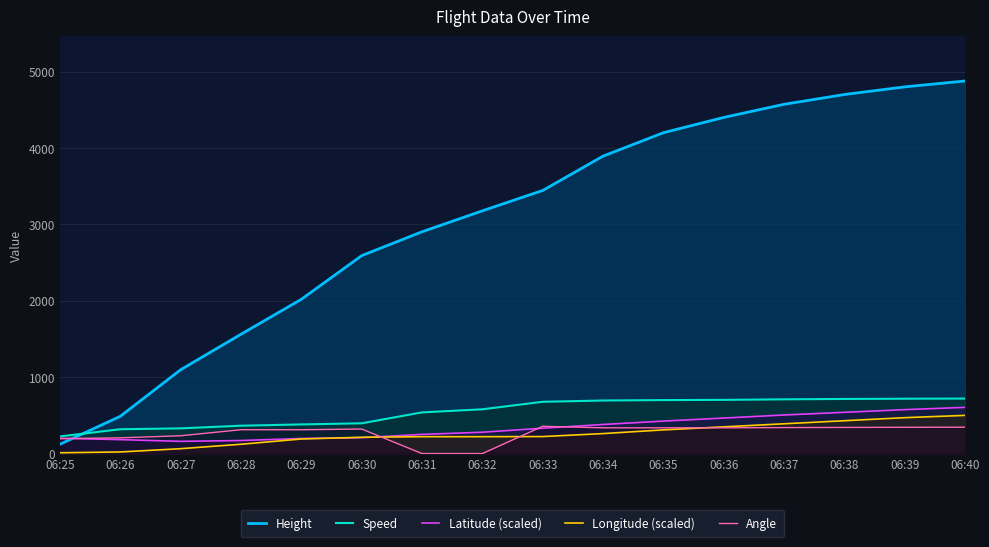

Which series has the largest total across all categories?

Height